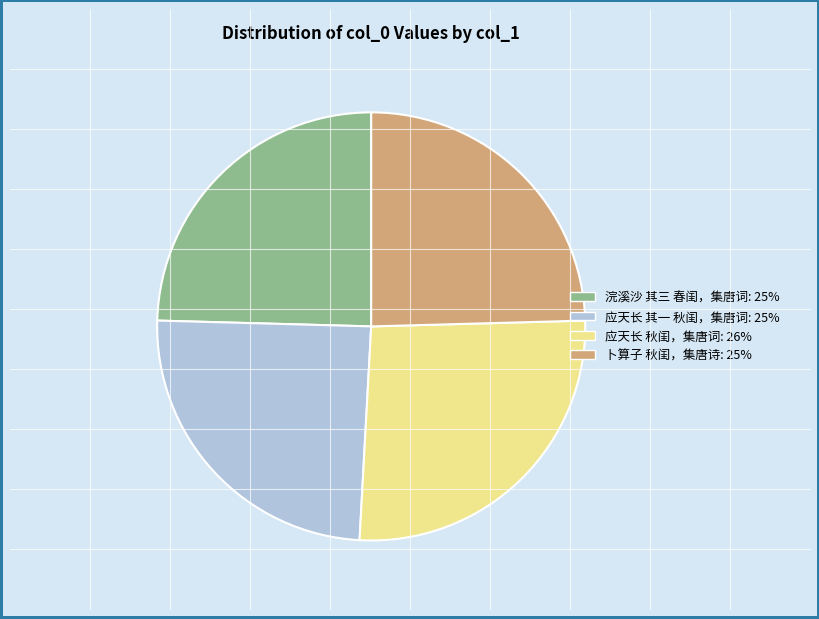

Does any single category account for the majority?

No